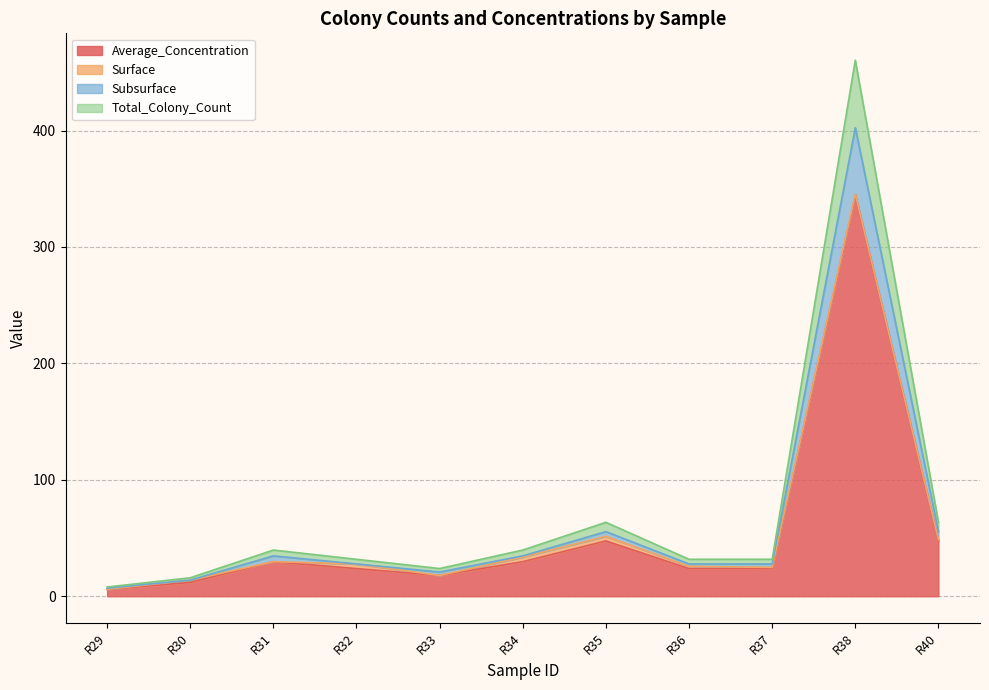

True or false: Subsurface and Total_Colony_Count cross at least once.

False